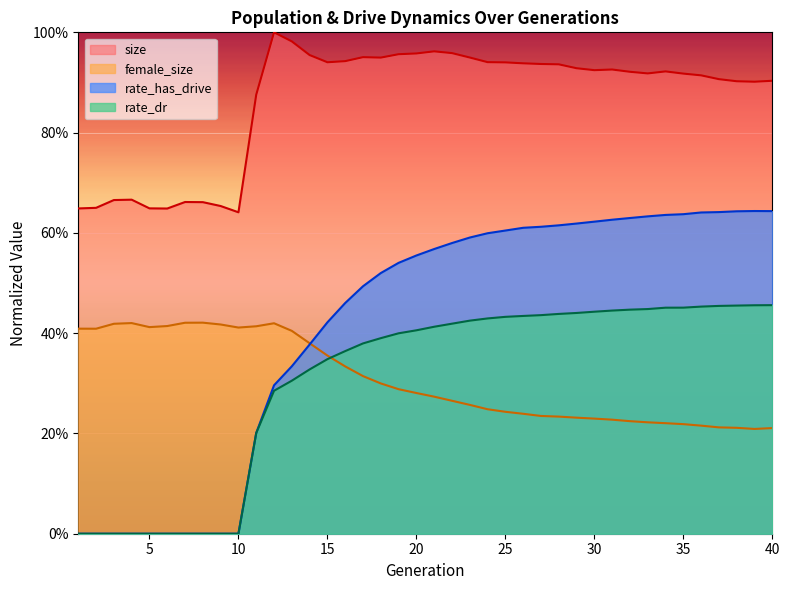

Is it true that rate_has_drive equals 0.7 at 17?

False